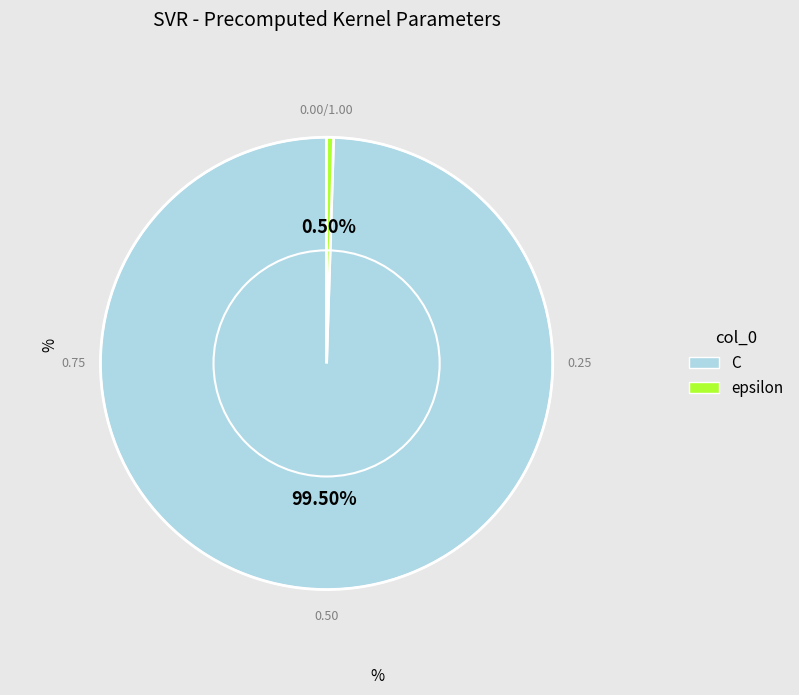

Does C account for over 50% of the chart?

Yes